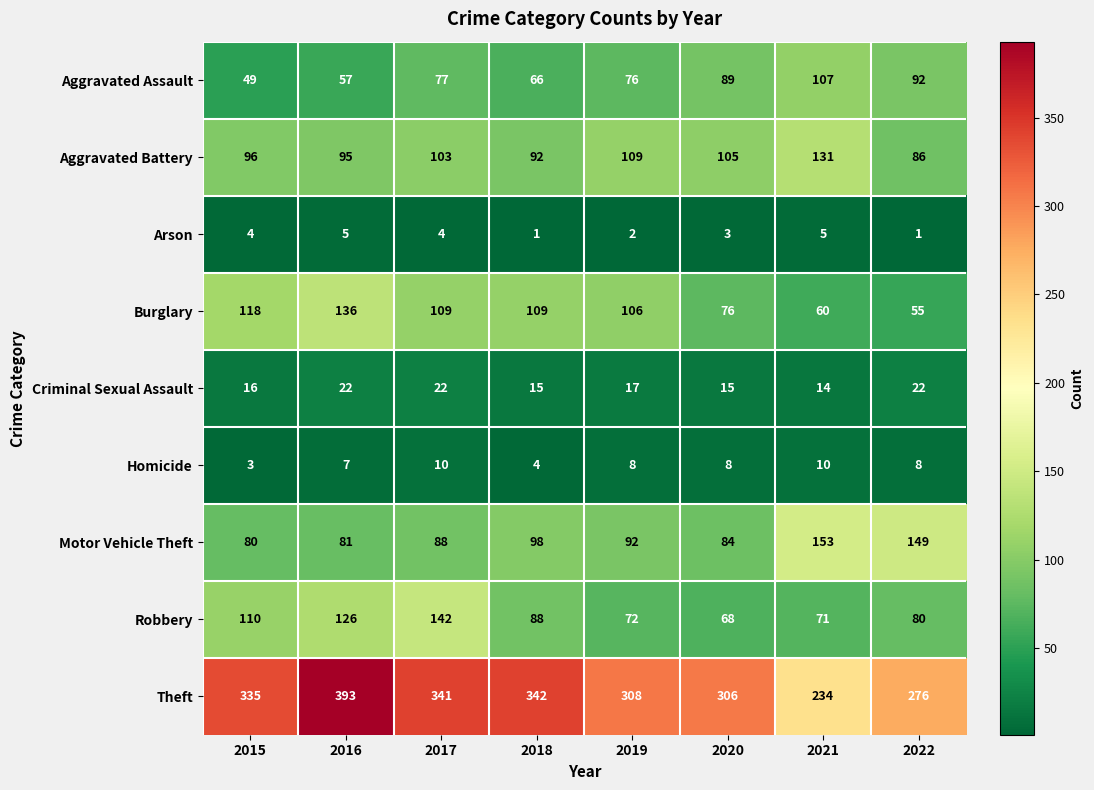

At how many categories does at least one series exceed 296?

6